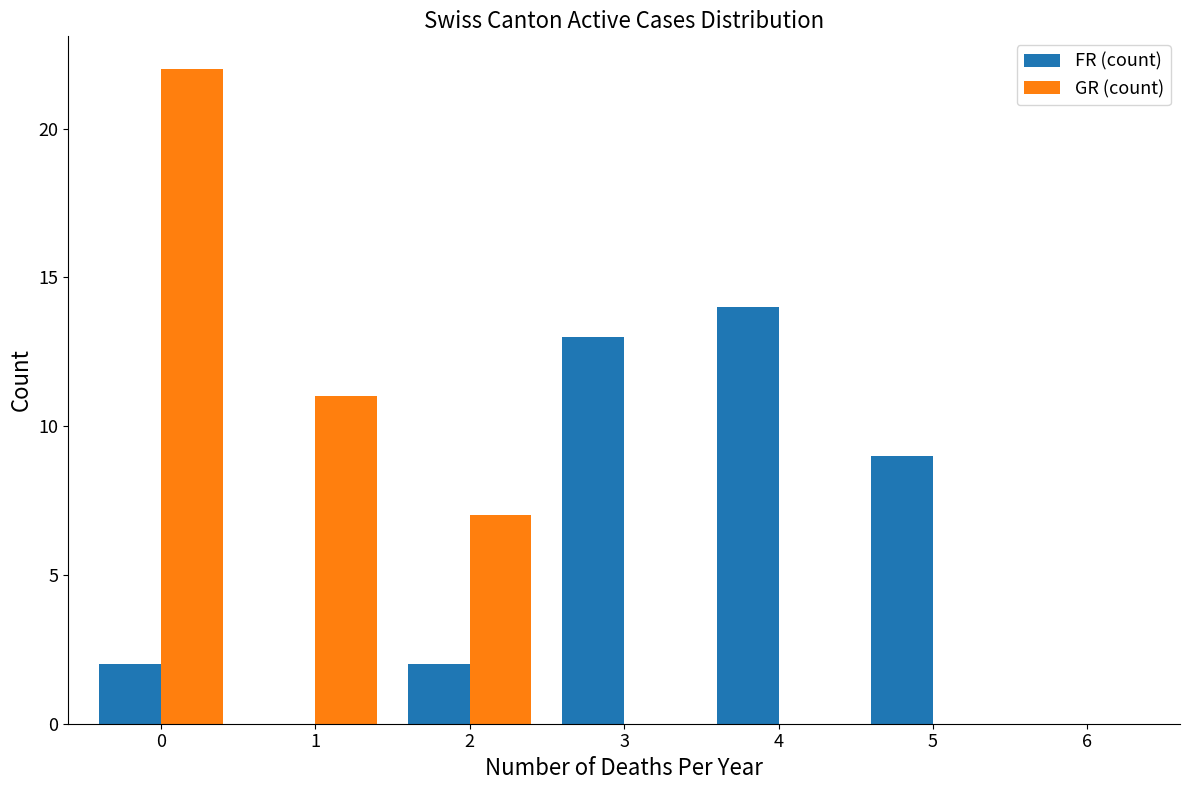

Between 1 and 2, which series saw the biggest shift?

GR (count)